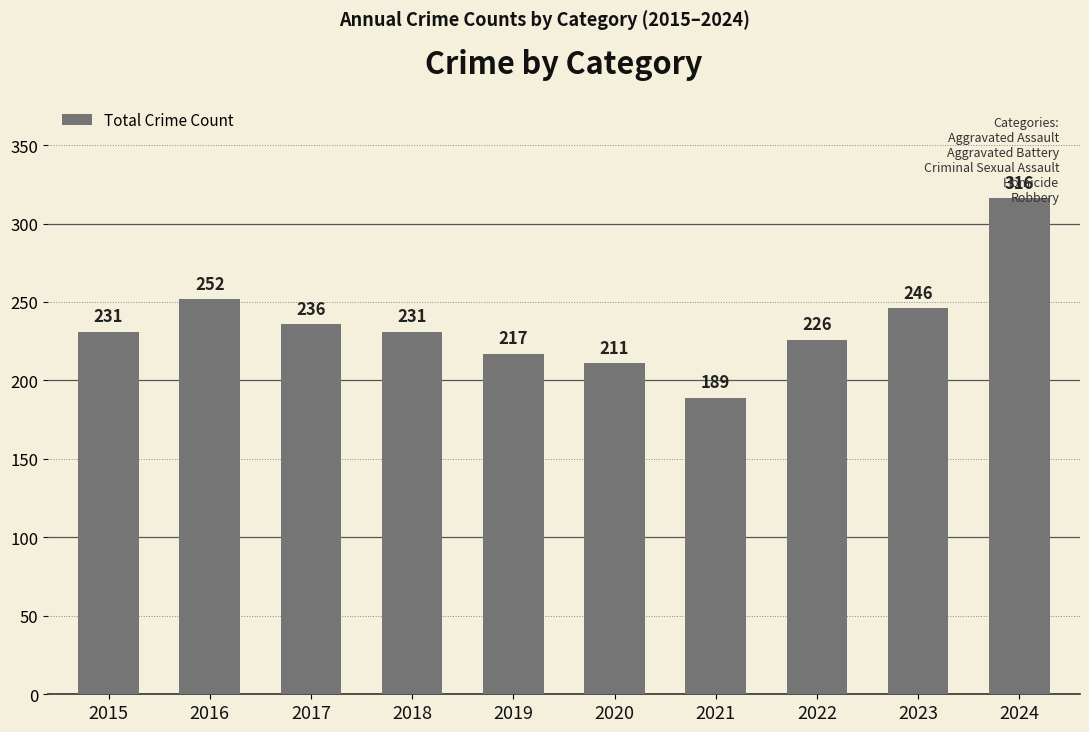

Where does the data first go above 231?

2016